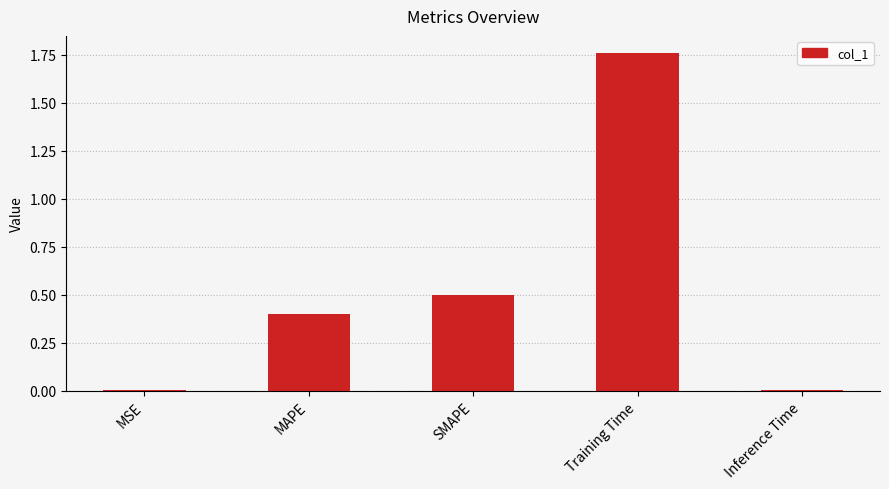

Is it true that the value at SMAPE is 0.5?

True